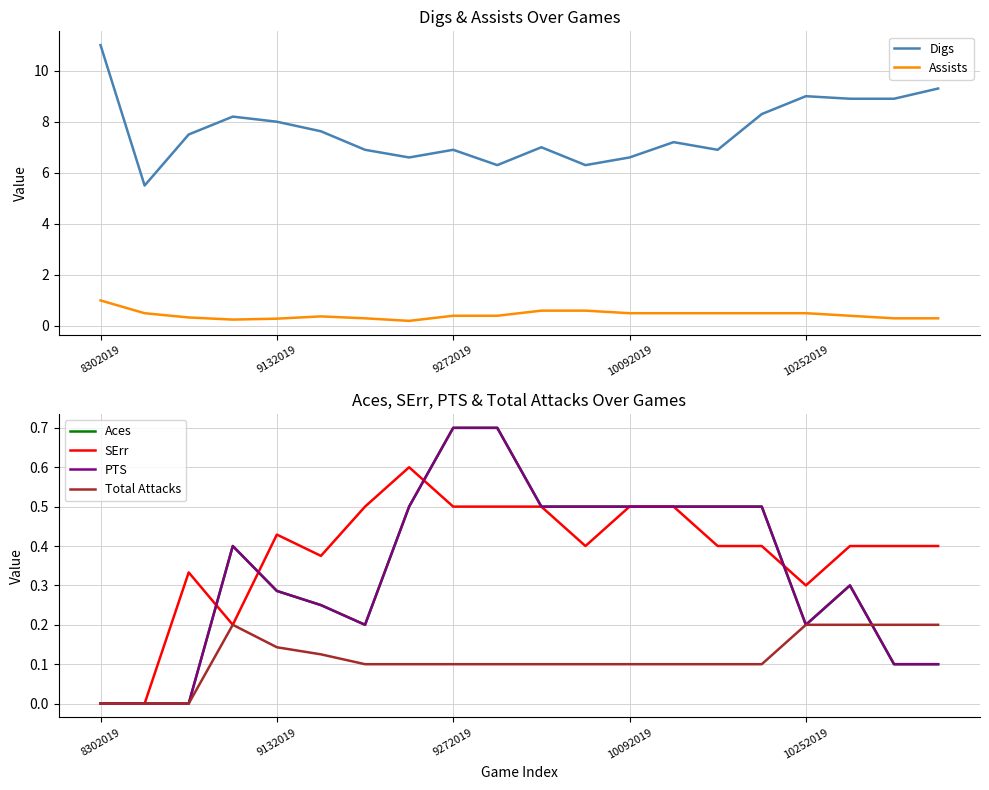

True or false: Aces and PTS intersect in this chart.

False